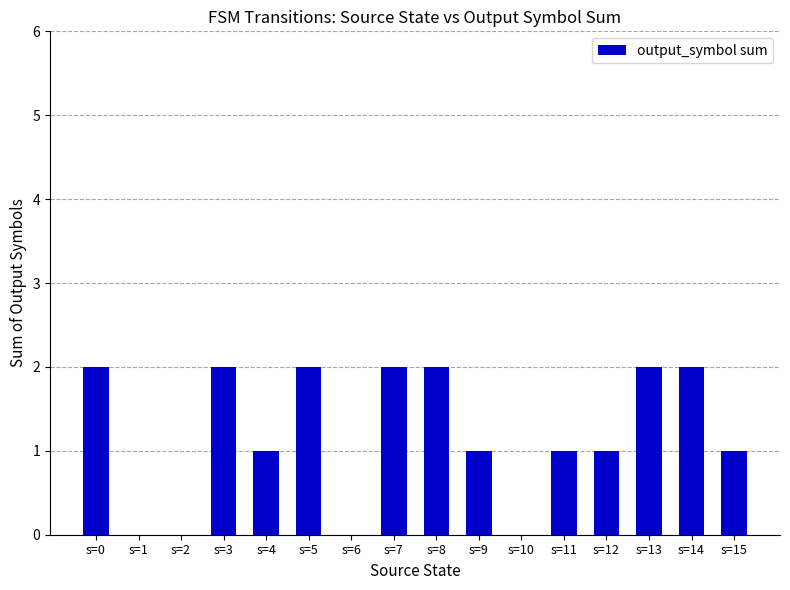

Reading left to right, what are all the values shown in this chart?

2	0	0	2	1	2	0	2	2	1	0	1	1	2	2	1